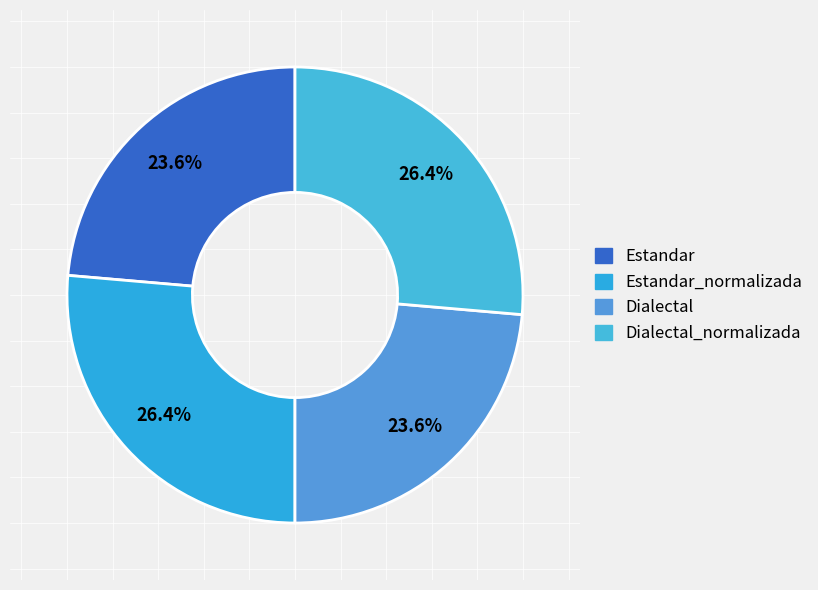

Which category has the biggest portion of the pie?

Estandar_normalizada